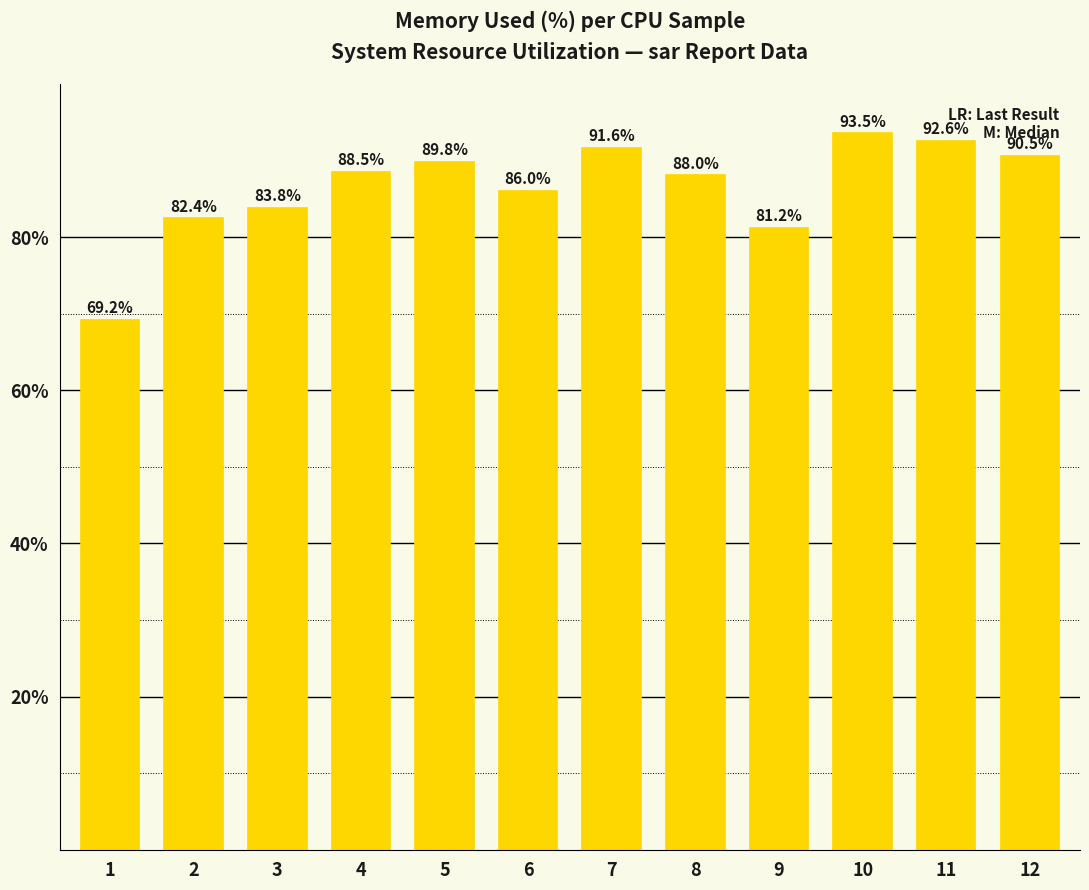

True or false: the data shows 81.2 at 9.

True